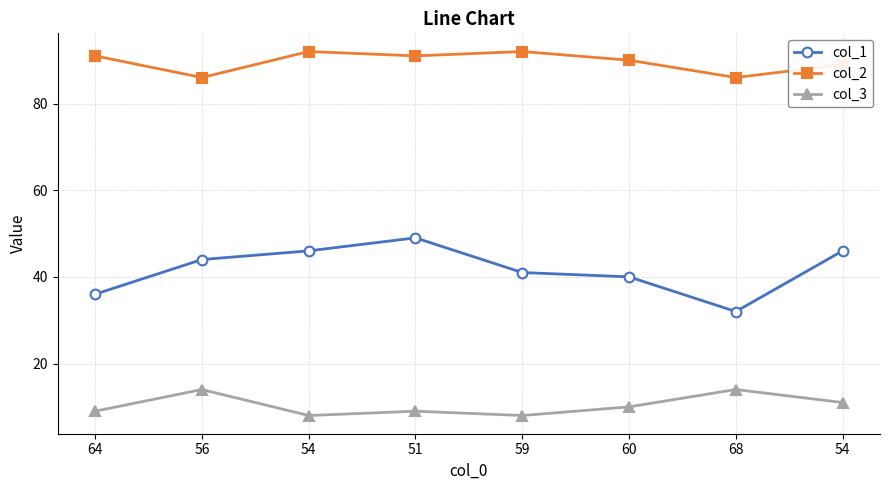

How many series are shown in this chart?

3